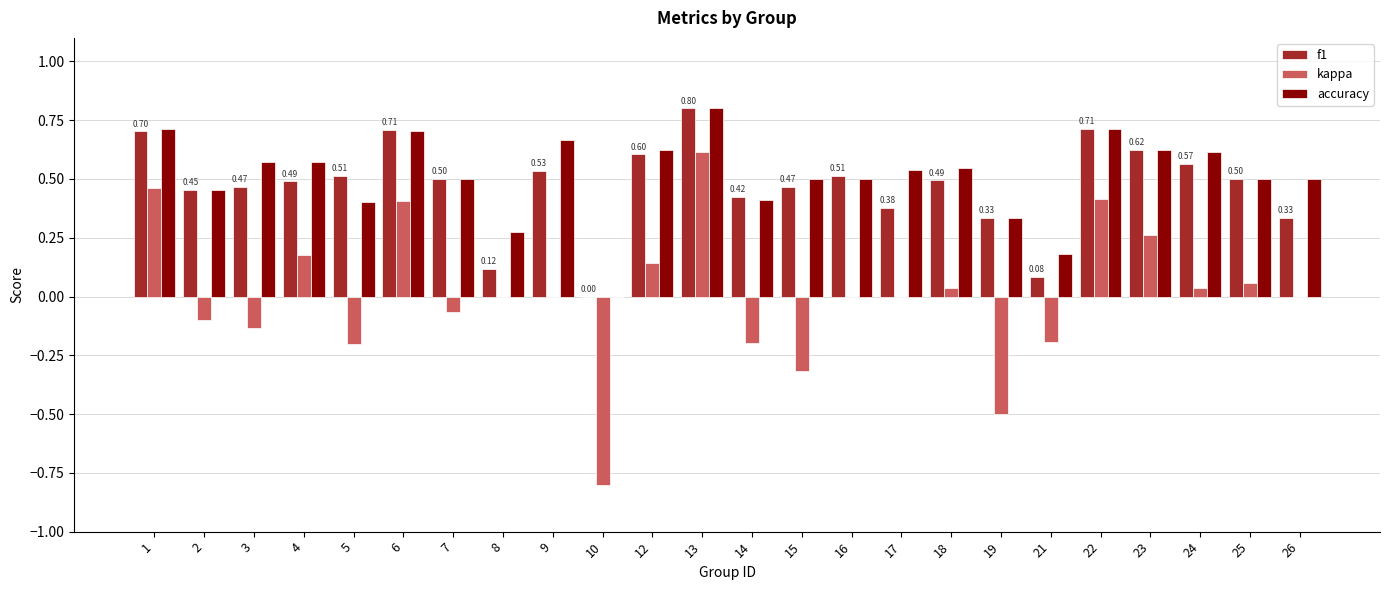

Are the bars grouped side by side (vs. stacked)?

Yes